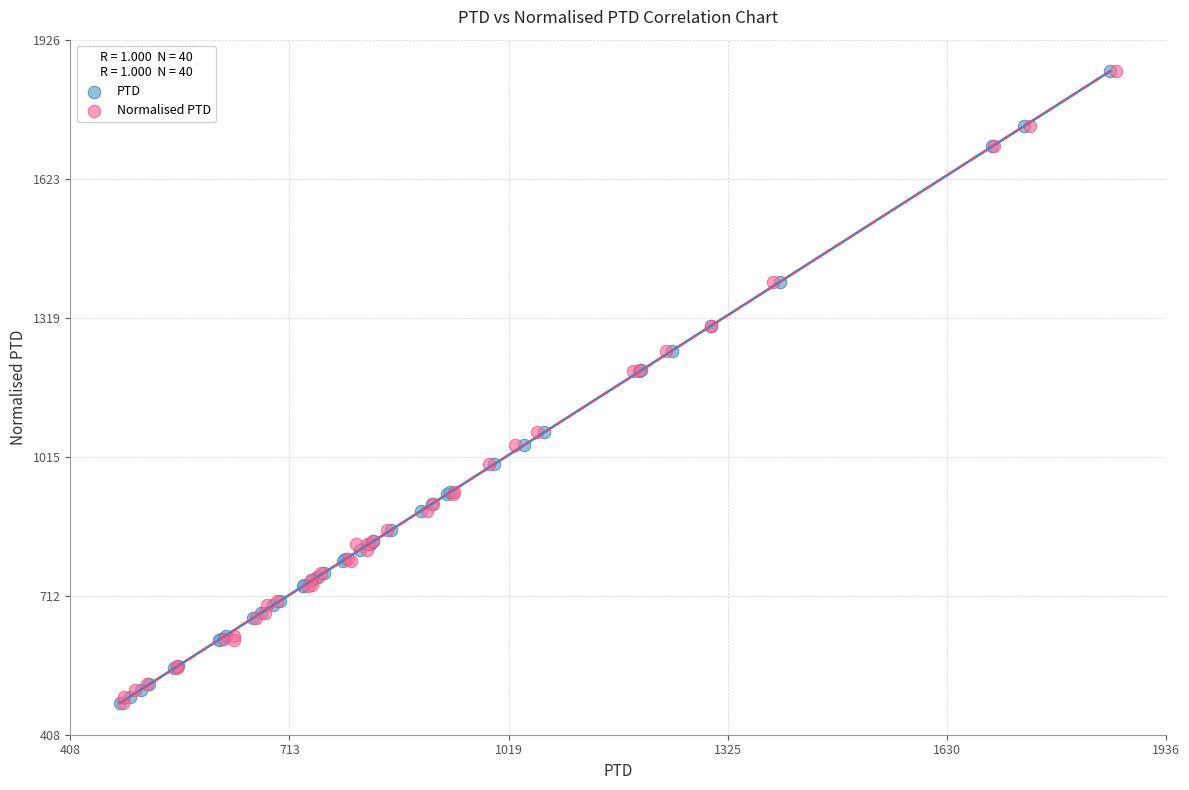

What are all the series names shown in the legend?

PTD, Normalised PTD